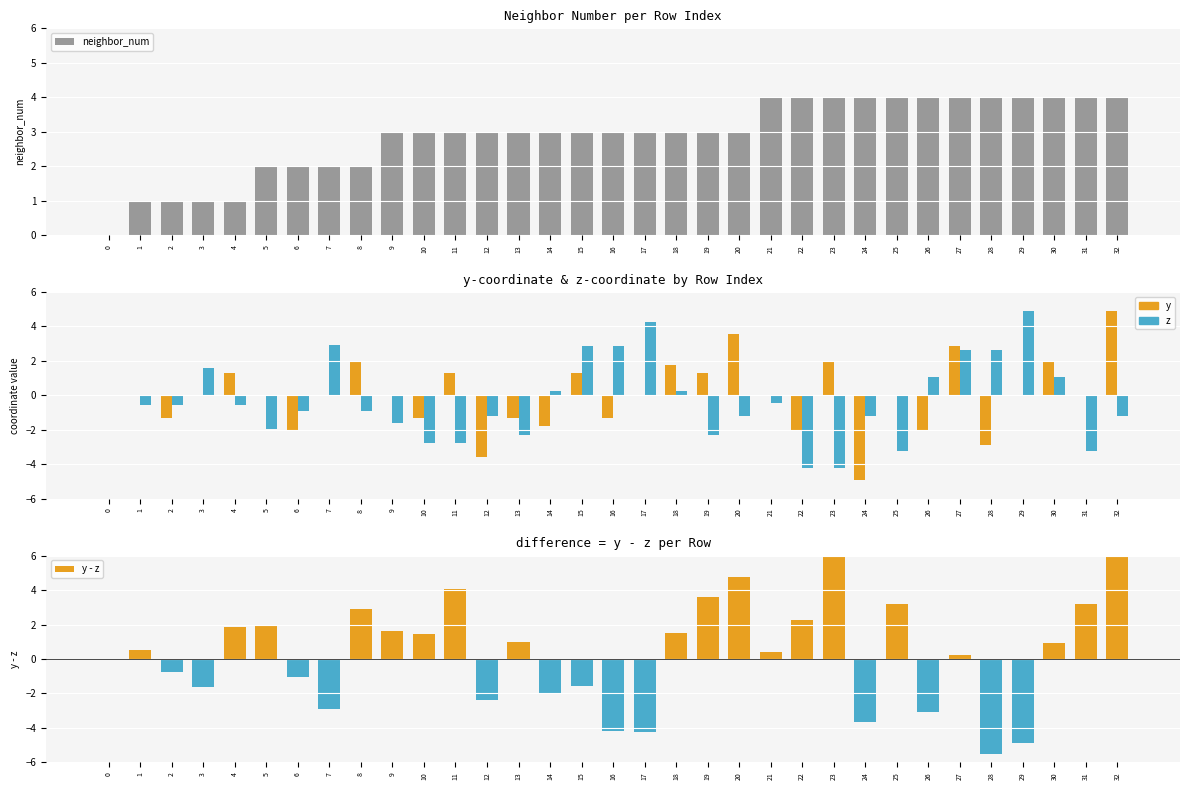

Reading right to left, list all the values displayed in this chart.

neighbor_num: 32=4.0	31=4.0	30=4.0	29=4.0	28=4.0	27=4.0	26=4.0	25=4.0	24=4.0	23=4.0	22=4.0	21=4.0	20=3.0	19=3.0	18=3.0	17=3.0	16=3.0	15=3.0	14=3.0	13=3.0	12=3.0	11=3.0	10=3.0	9=3.0	8=2.0	7=2.0	6=2.0	5=2.0	4=1.0	3=1.0	2=1.0	1=1.0	0=0.0
y: 32=4.9	31=-0.0	30=2.0	29=0.0	28=-2.9	27=2.9	26=-2.0	25=-0.0	24=-4.9	23=2.0	22=-2.0	21=0.0	20=3.6	19=1.3	18=1.8	17=0.0	16=-1.3	15=1.3	14=-1.8	13=-1.3	12=-3.6	11=1.3	10=-1.3	9=0.0	8=2.0	7=0.0	6=-2.0	5=0.0	4=1.3	3=-0.0	2=-1.3	1=-0.0	0=0.0
z: 32=-1.2	31=-3.2	30=1.1	29=4.9	28=2.6	27=2.6	26=1.1	25=-3.2	24=-1.2	23=-4.2	22=-4.2	21=-0.4	20=-1.2	19=-2.3	18=0.3	17=4.2	16=2.9	15=2.9	14=0.3	13=-2.3	12=-1.2	11=-2.8	10=-2.8	9=-1.6	8=-0.9	7=2.9	6=-0.9	5=-1.9	4=-0.5	3=1.6	2=-0.5	1=-0.5	0=0.0
y - z: 32=6.1	31=3.2	30=0.9	29=-4.9	28=-5.5	27=0.2	26=-3.1	25=3.2	24=-3.7	23=6.2	22=2.2	21=0.4	20=4.7	19=3.6	18=1.5	17=-4.2	16=-4.2	15=-1.6	14=-2.0	13=1.0	12=-2.4	11=4.1	10=1.5	9=1.6	8=2.9	7=-2.9	6=-1.1	5=1.9	4=1.9	3=-1.6	2=-0.8	1=0.5	0=0.0